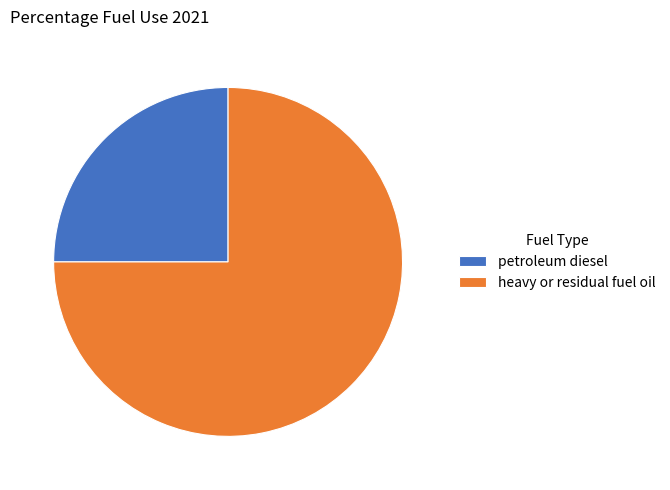

Between petroleum diesel and heavy or residual fuel oil, which is larger?

heavy or residual fuel oil